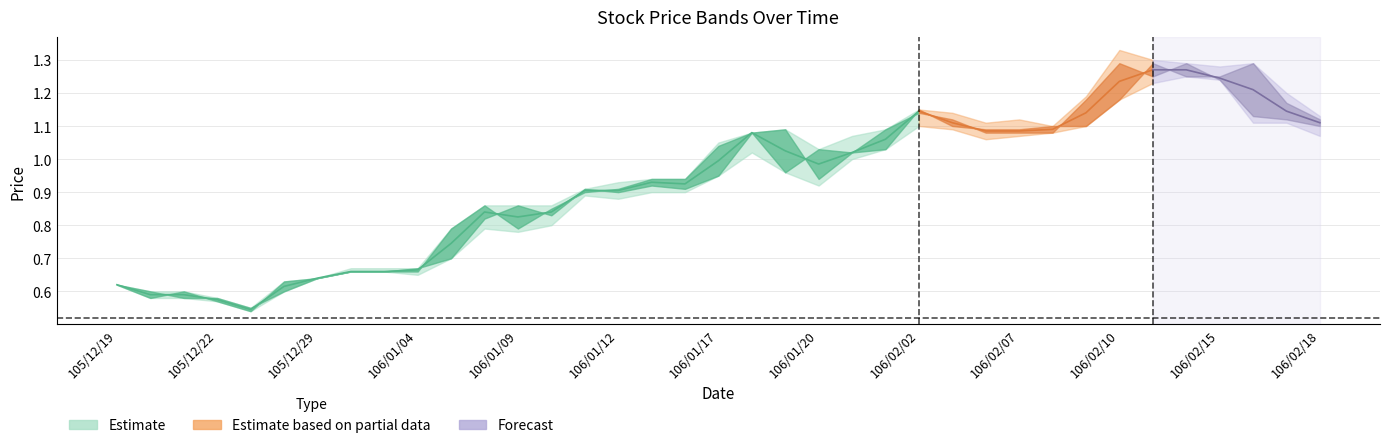

Is it true that high equals 1.8 at 106/02/07?

False